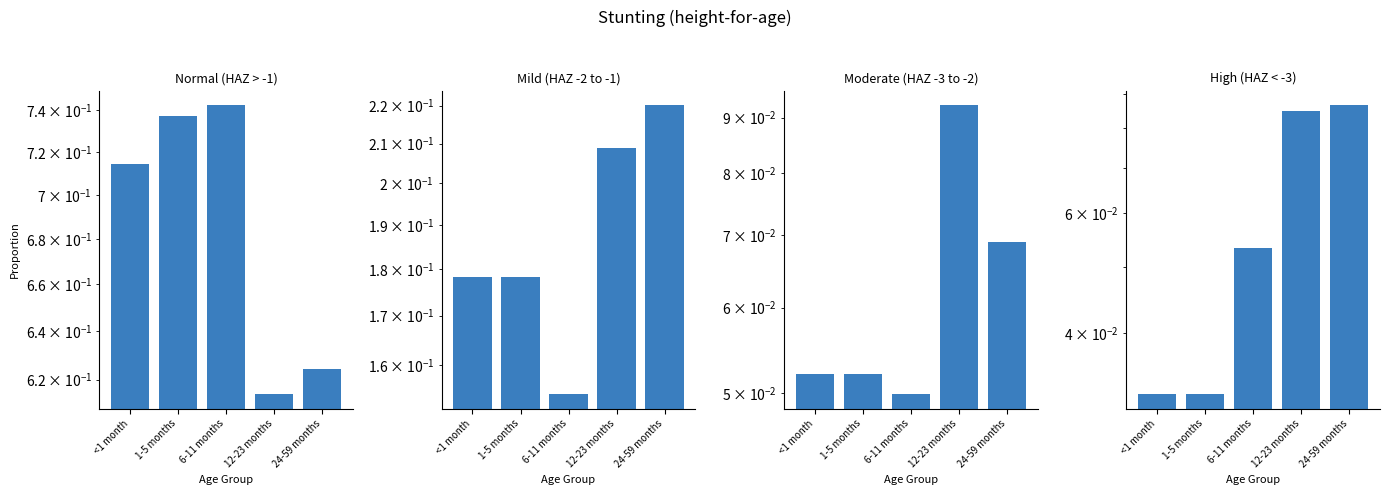

List the labels in order of Moderate value, smallest first.

6-11 months, <1 month, 1-5 months, 24-59 months, 12-23 months